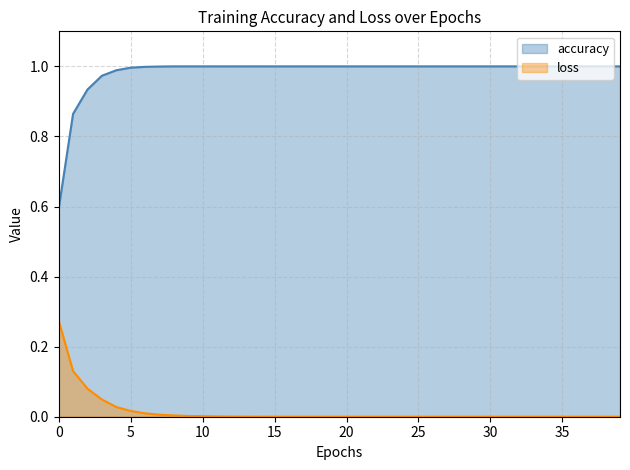

True or false: loss has more than 0 points higher than both neighbors.

True